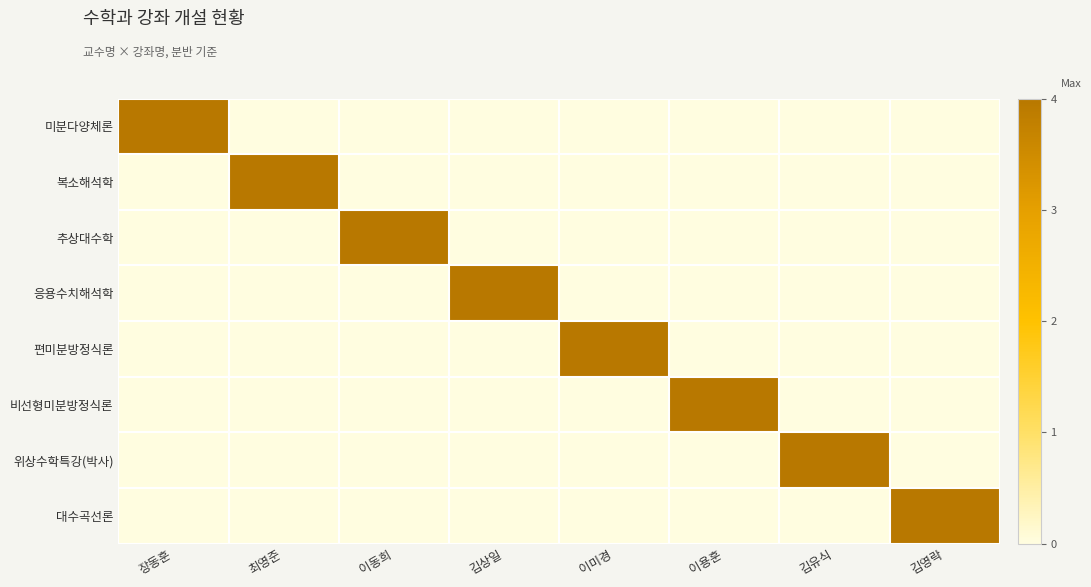

Between 이미경 and 김유식, which is larger?

이미경